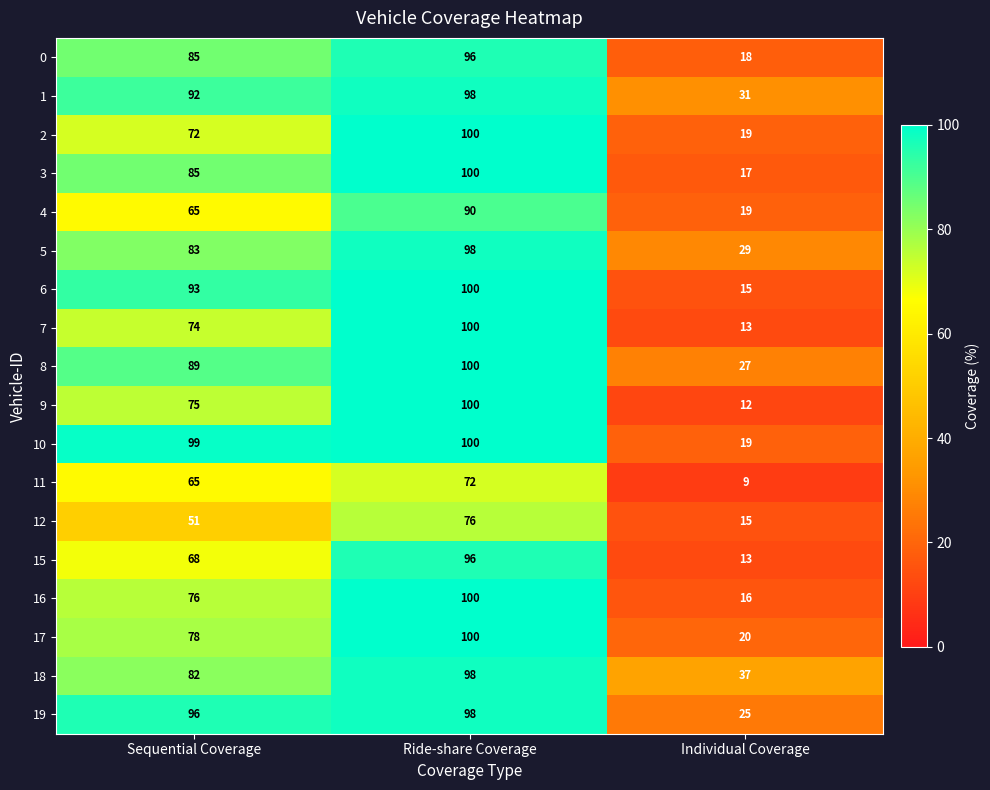

At how many categories does at least one series exceed 77?

2